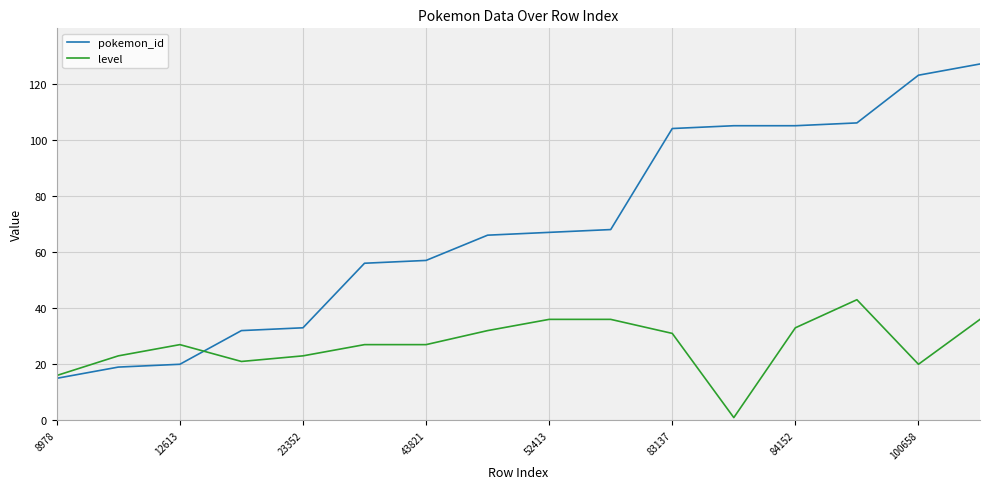

What is the greatest value displayed?

127